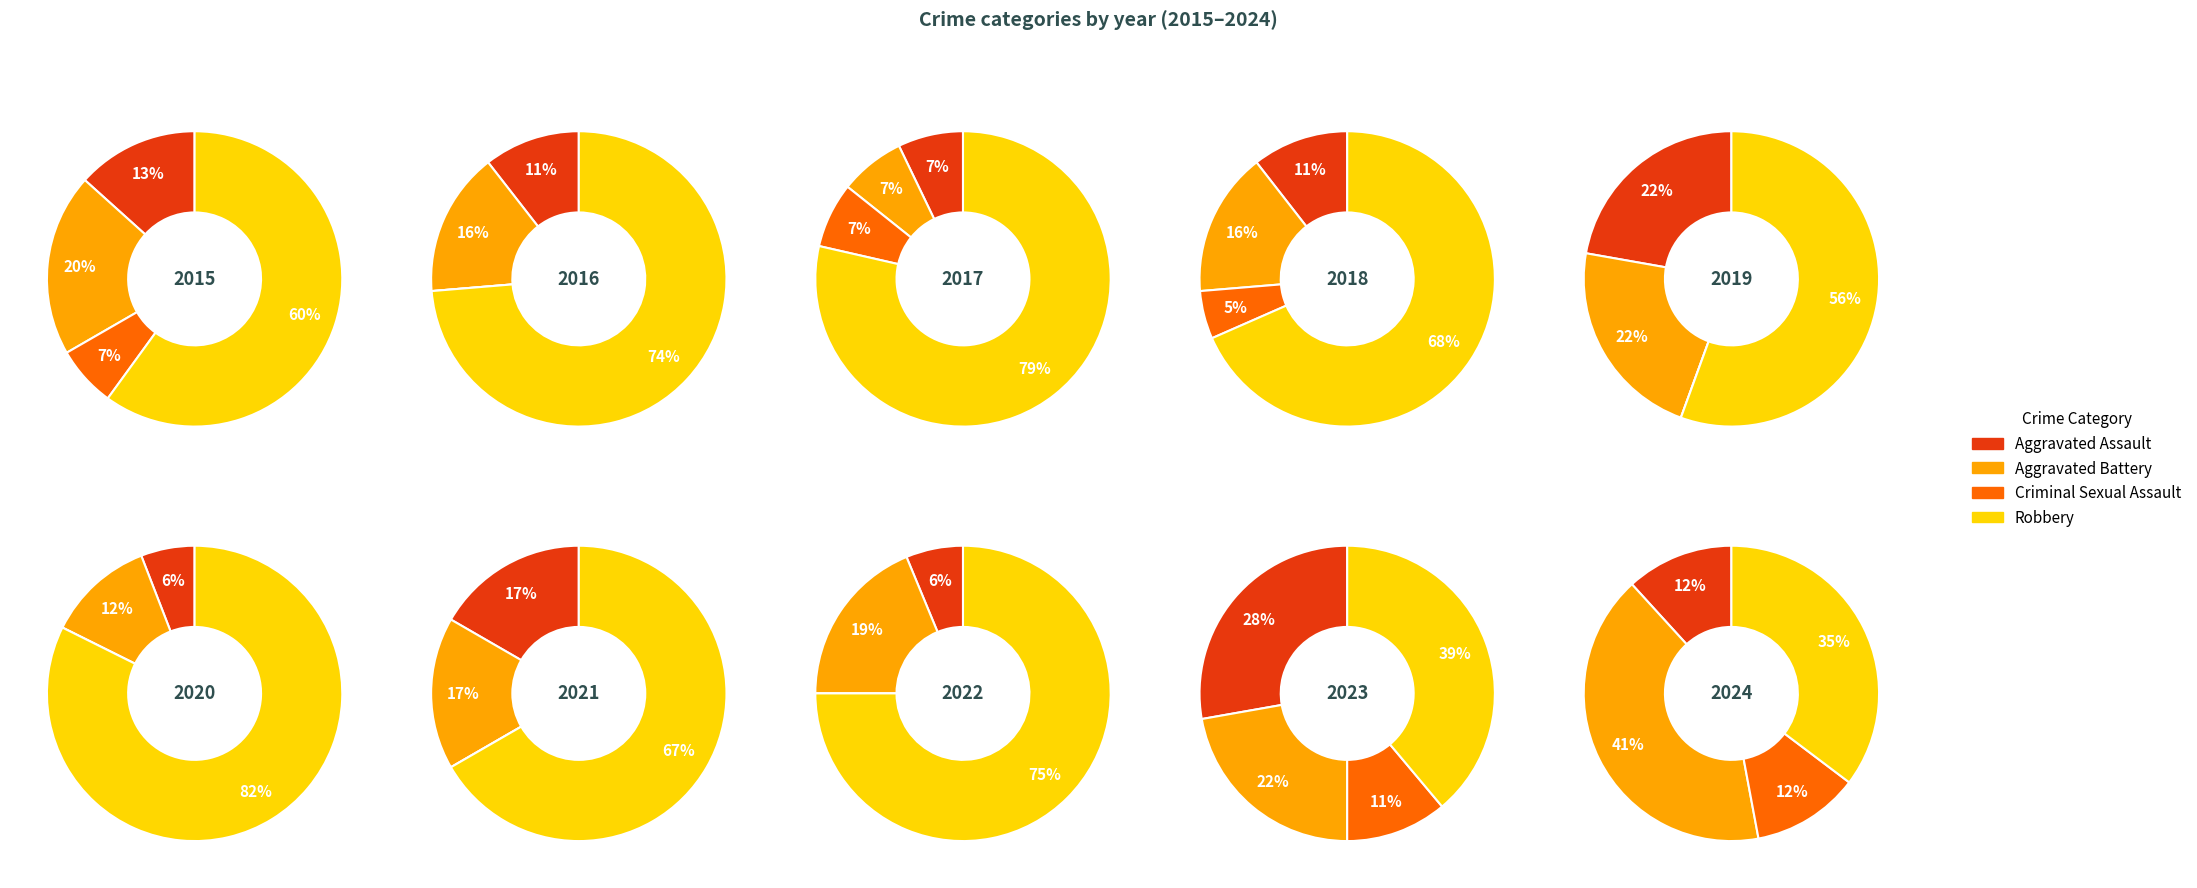

Is the sum of 0 and 3 greater than half?

No